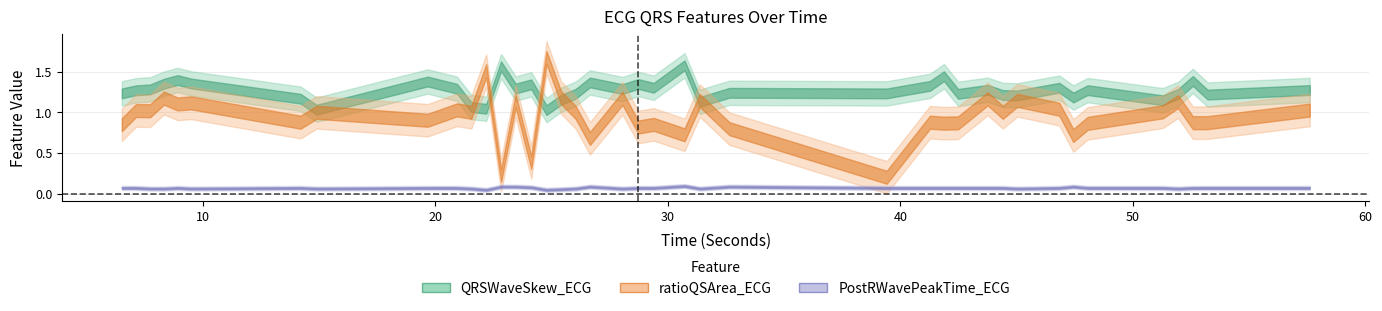

Rank the series at 48.0546875 from highest to lowest value.

QRSWaveSkew_ECG, ratioQSArea_ECG, PostRWavePeakTime_ECG